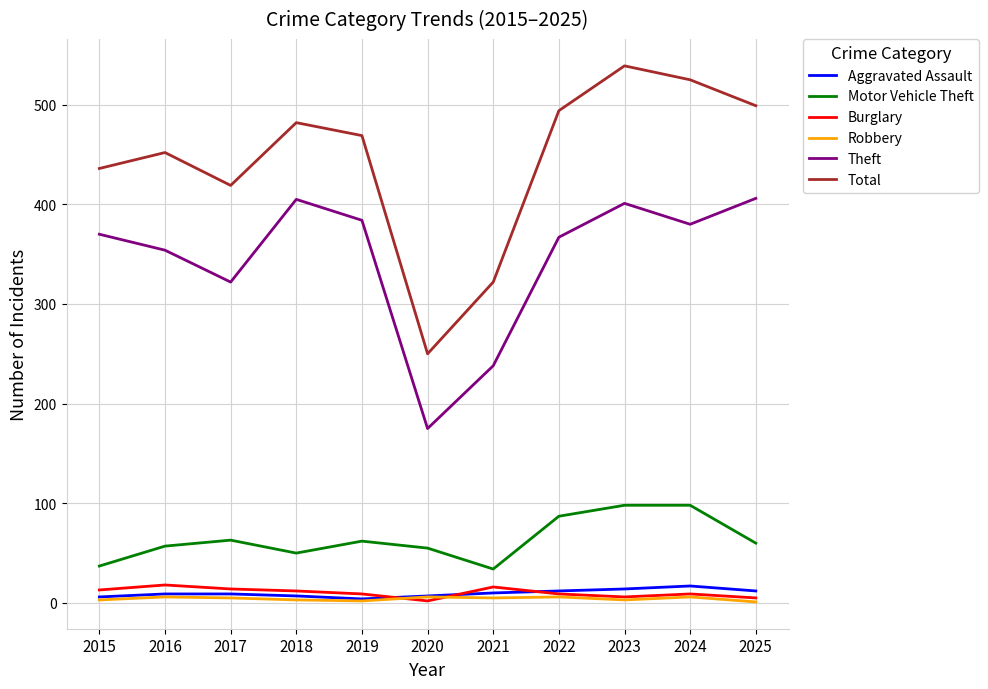

Where is the first local minimum for Total?

2017